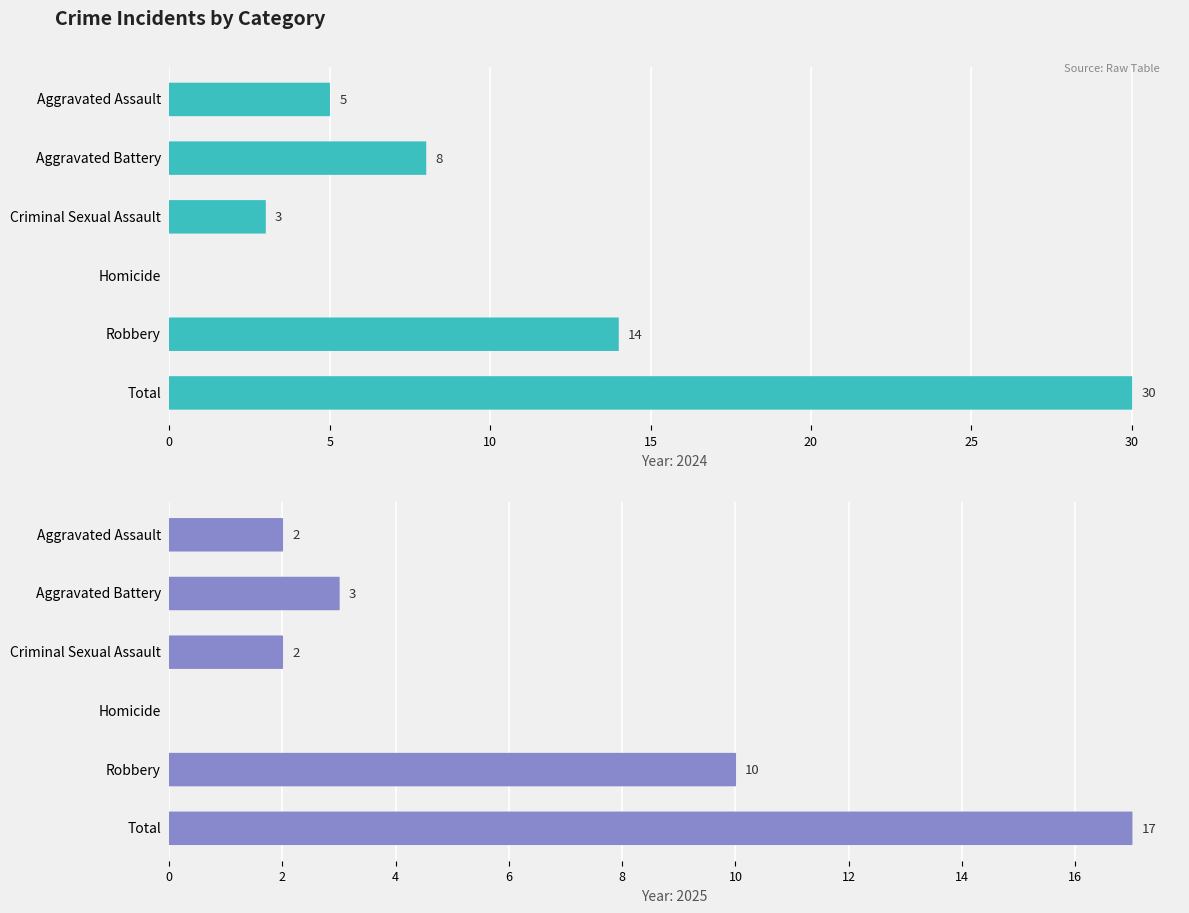

Rank the categories by 2025 value from highest to lowest.

Total, Robbery, Aggravated Battery, Aggravated Assault, Criminal Sexual Assault, Homicide